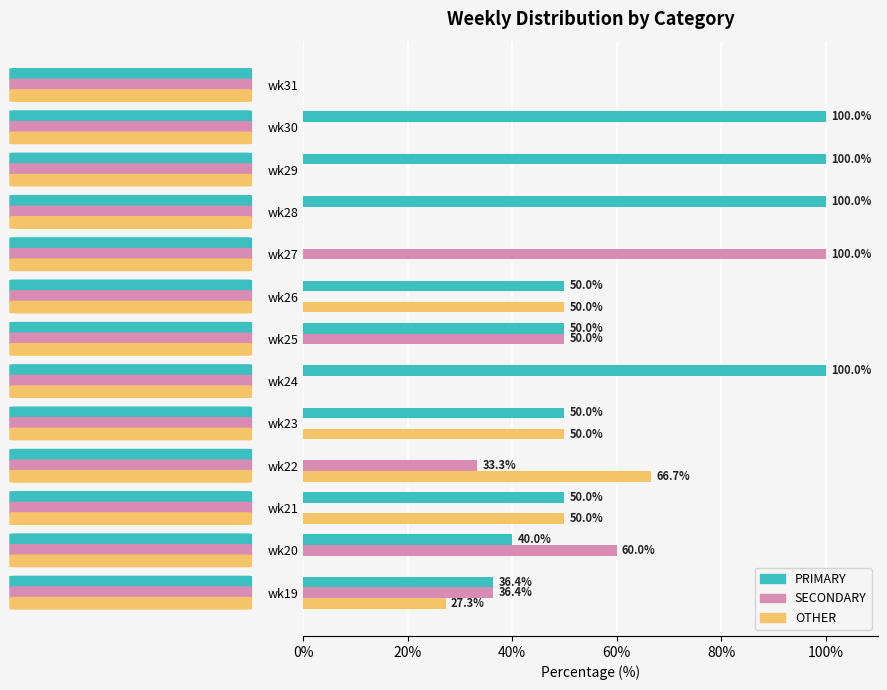

How many positive values does the PRIMARY series have?

10